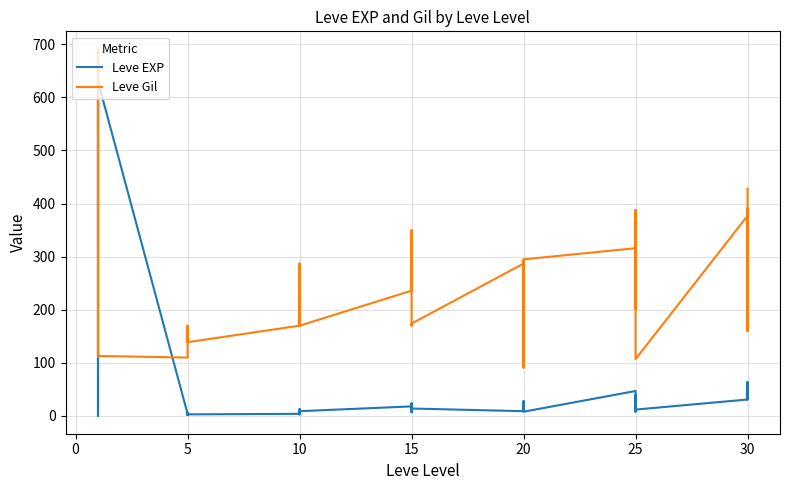

What is the value of the Leve Gil point at the 19th from the left?

236